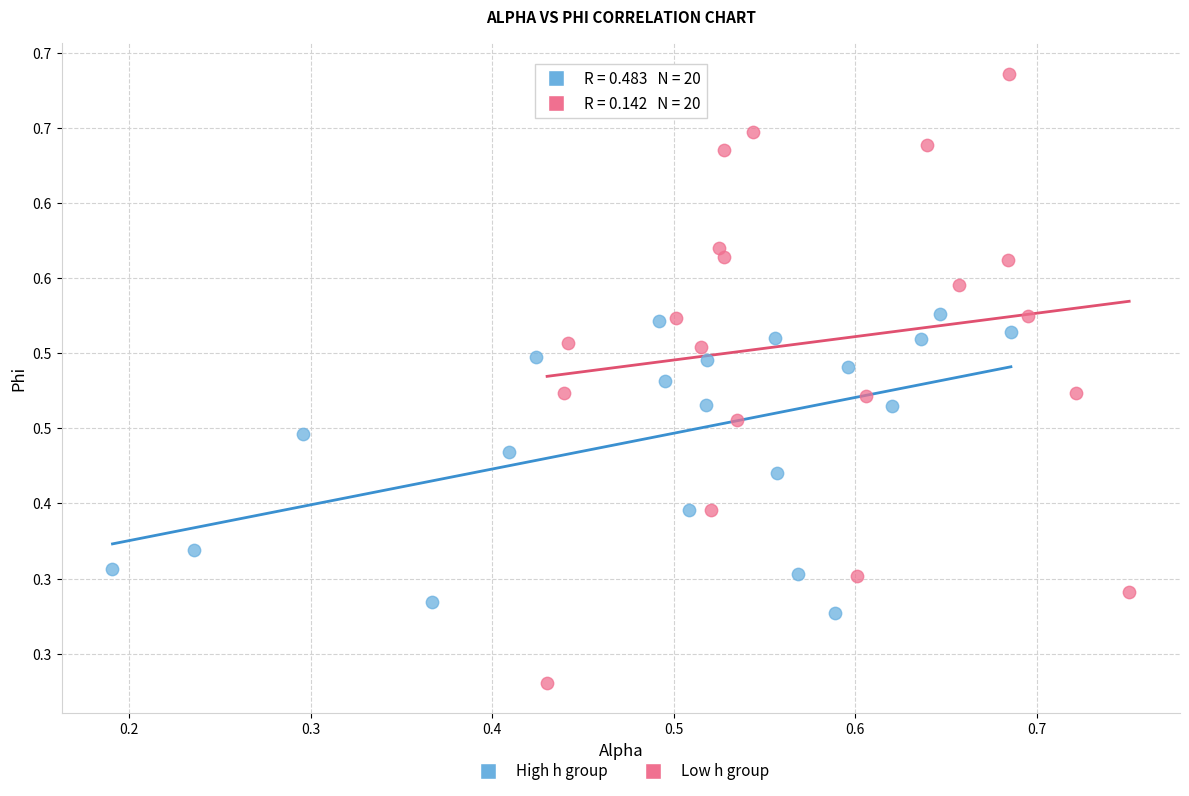

Which series has the largest Y range (max minus min)?

Low h group